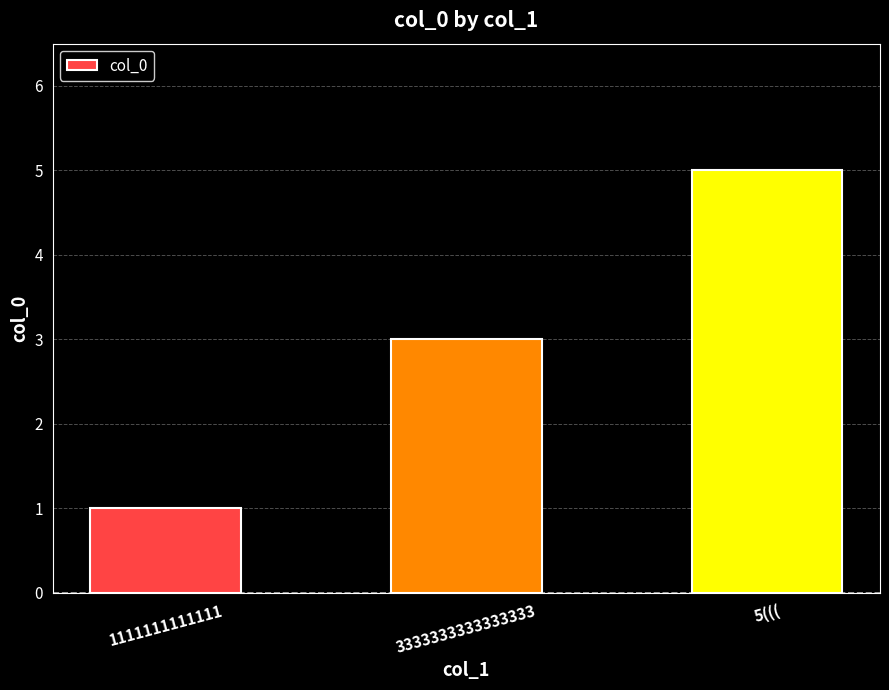

Reading right to left, what are all the values shown in this chart?

5(((=5	3333333333333333=3	1111111111111=1